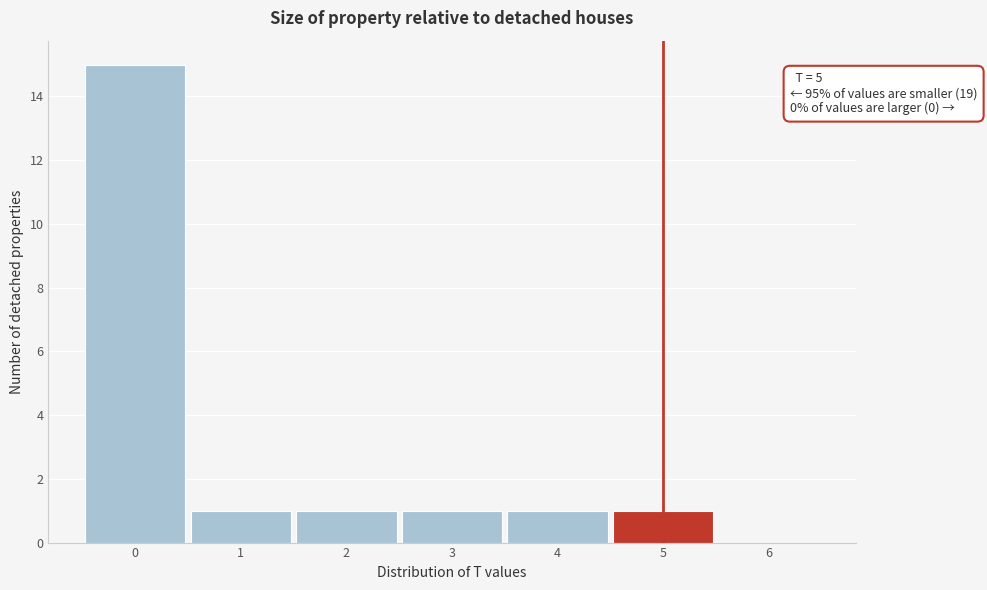

Over which range of the x-axis is the bar tallest?

-0.5 to 0.5